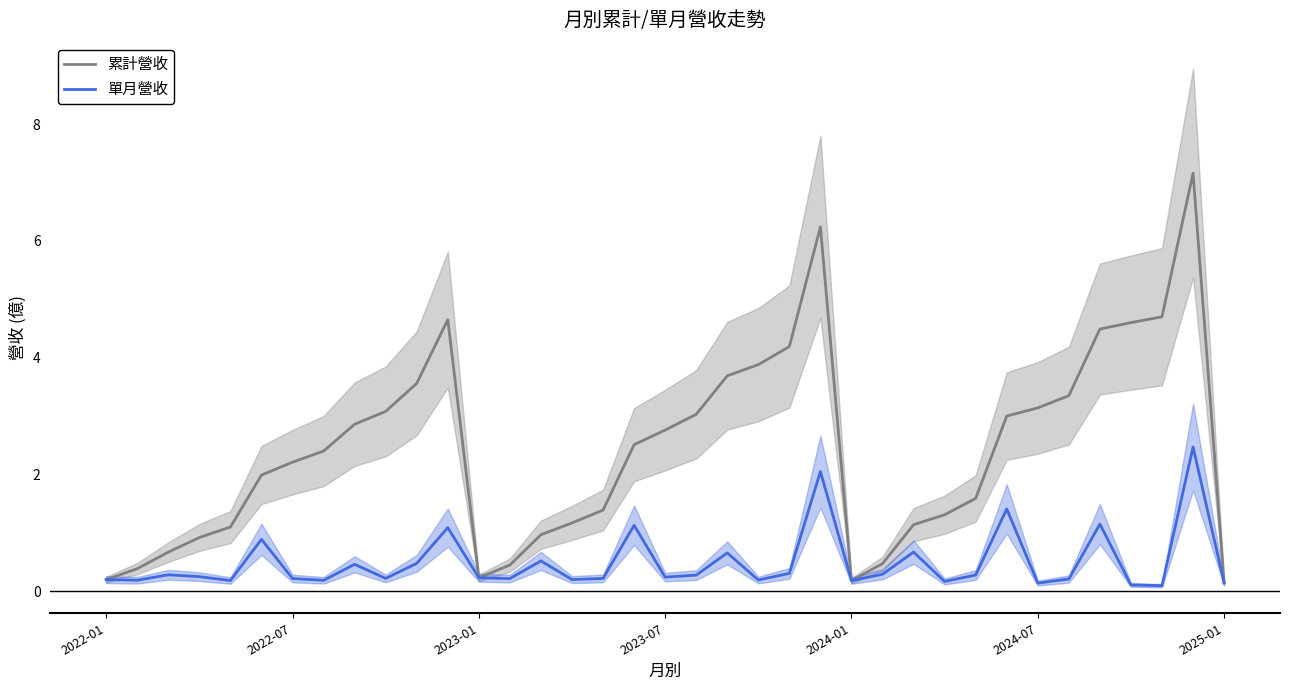

True or false: 單月營收 has a value of 0.2 at 16.

True